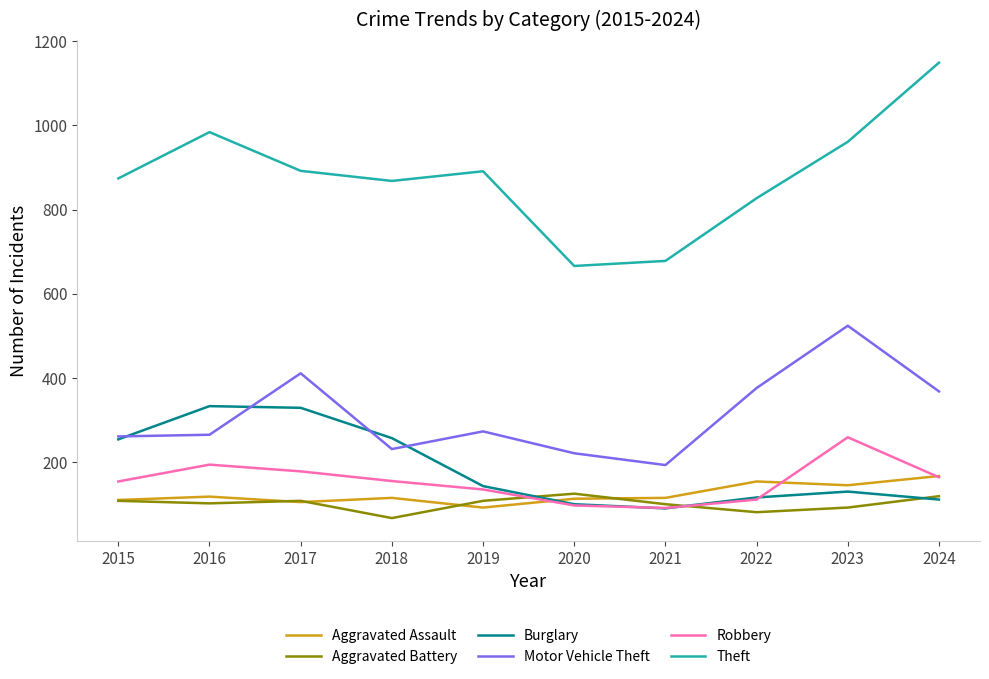

Is the value of Theft at 2017 greater than the value of Aggravated Battery at 2024?

Yes